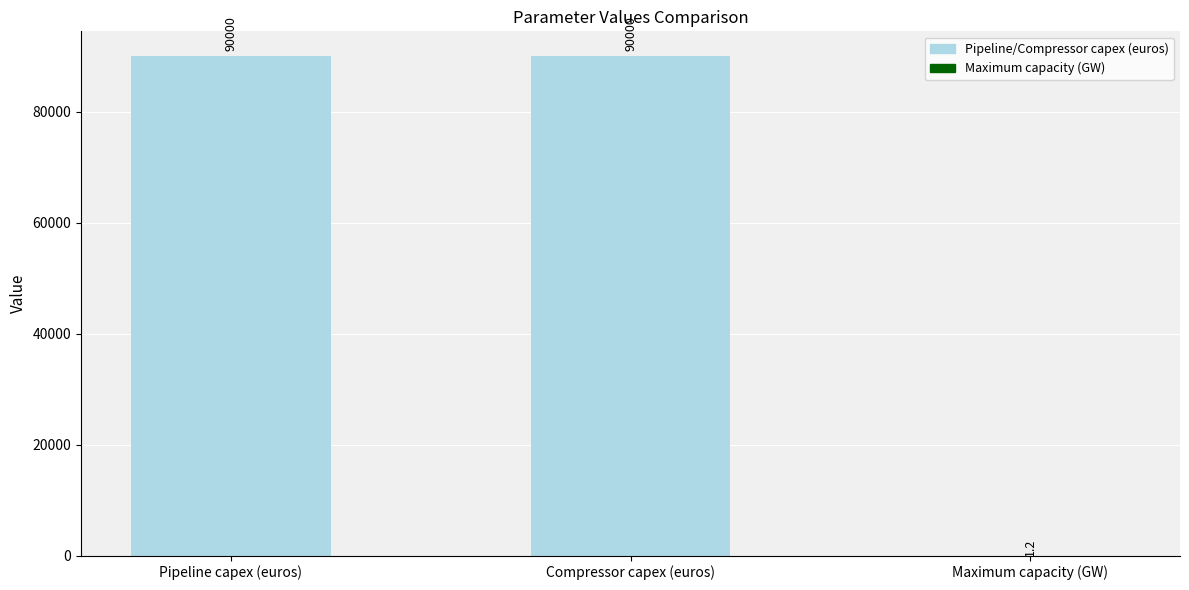

How many data points does each series have?

3